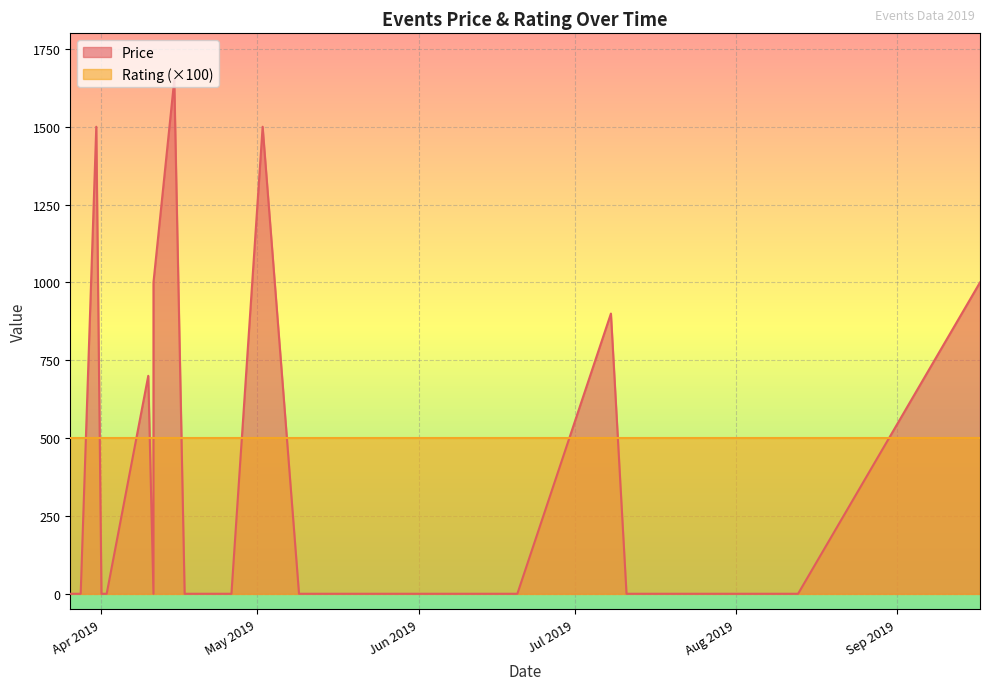

Reading right to left, what are all the values shown in this chart?

Price: 0	0	0	0	0	0	0	0	0	0	1000	0	900	0	1500	0	0	1000	0	0	1500	0	0	1650	700	0
Rating: 5	5	5	5	5	5	5	5	5	5	5	5	5	5	5	5	5	5	5	5	5	5	5	5	5	5